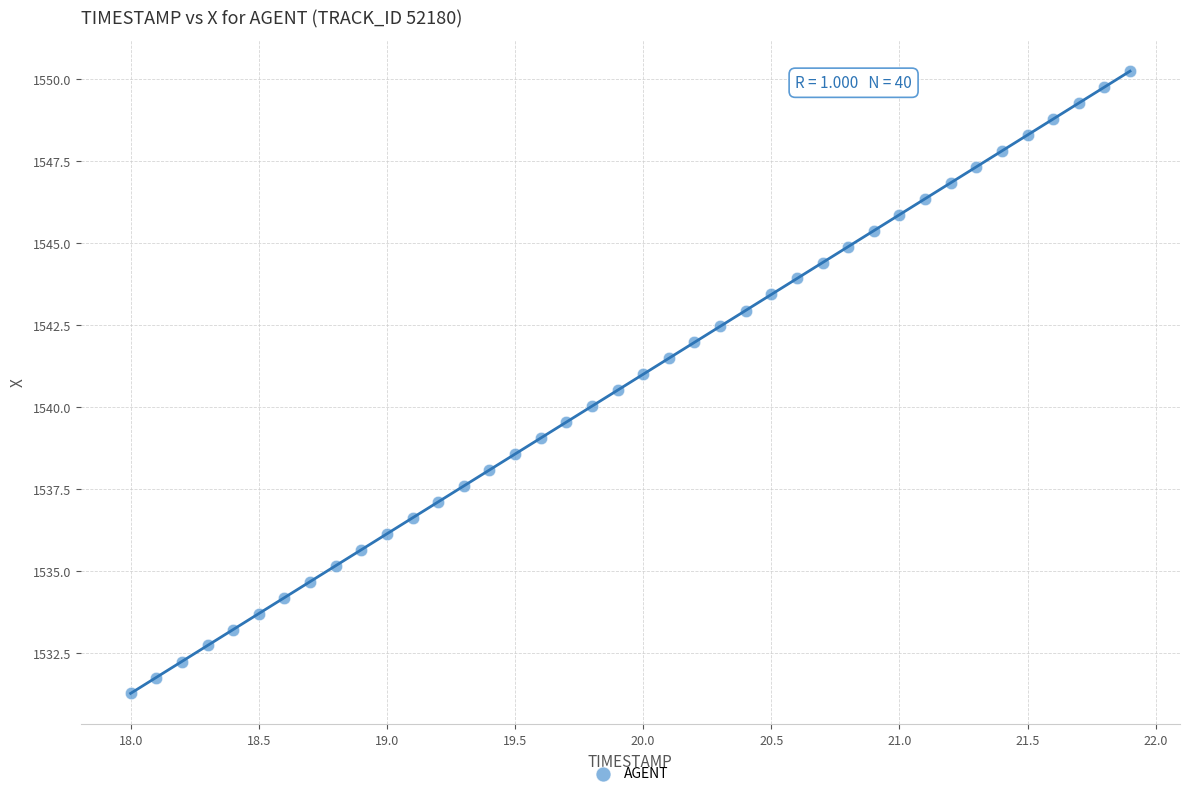

What is the range of Y values (max minus min)?

19.0